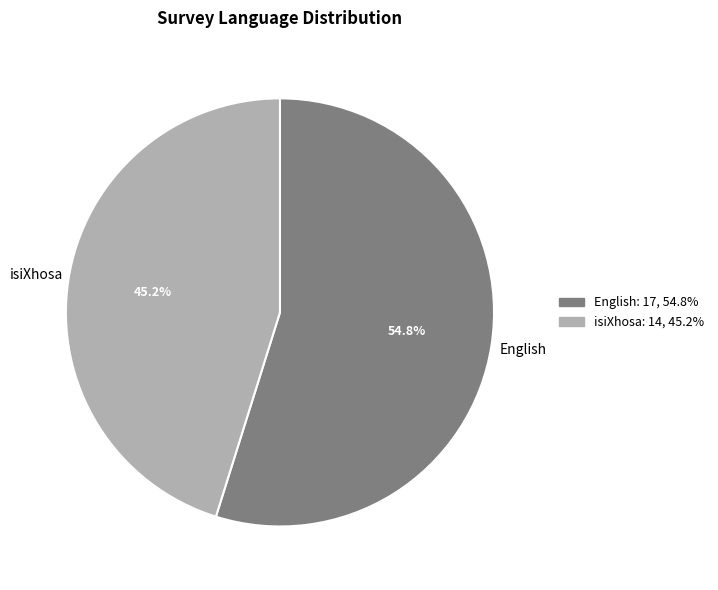

What percentage do isiXhosa: 14, 45.2% and English: 17, 54.8% together represent?

100.0%